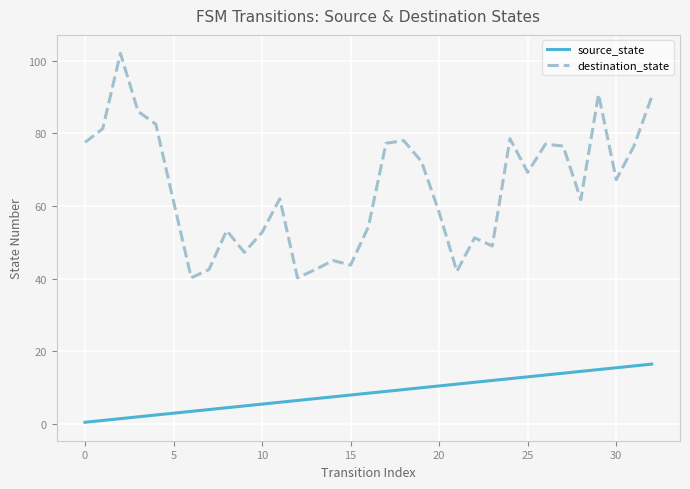

What is the greatest value displayed?

102.0